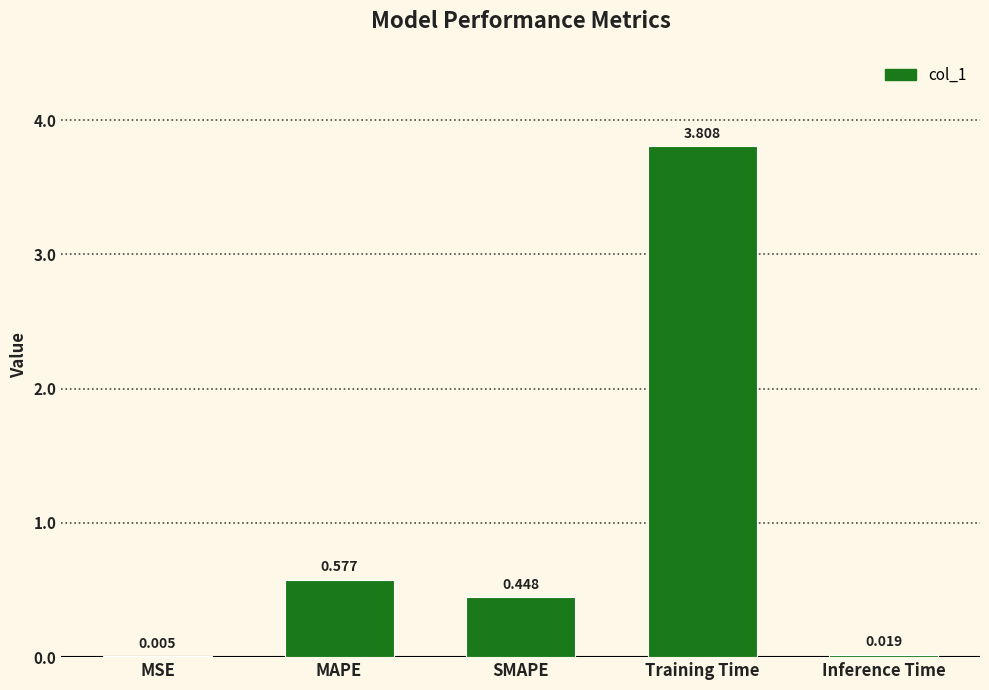

At which label is the value closest to 1?

MAPE